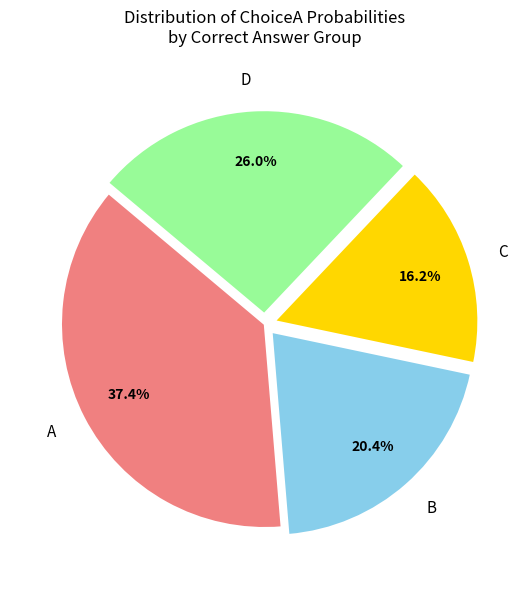

Which category has the smallest portion of the pie?

C